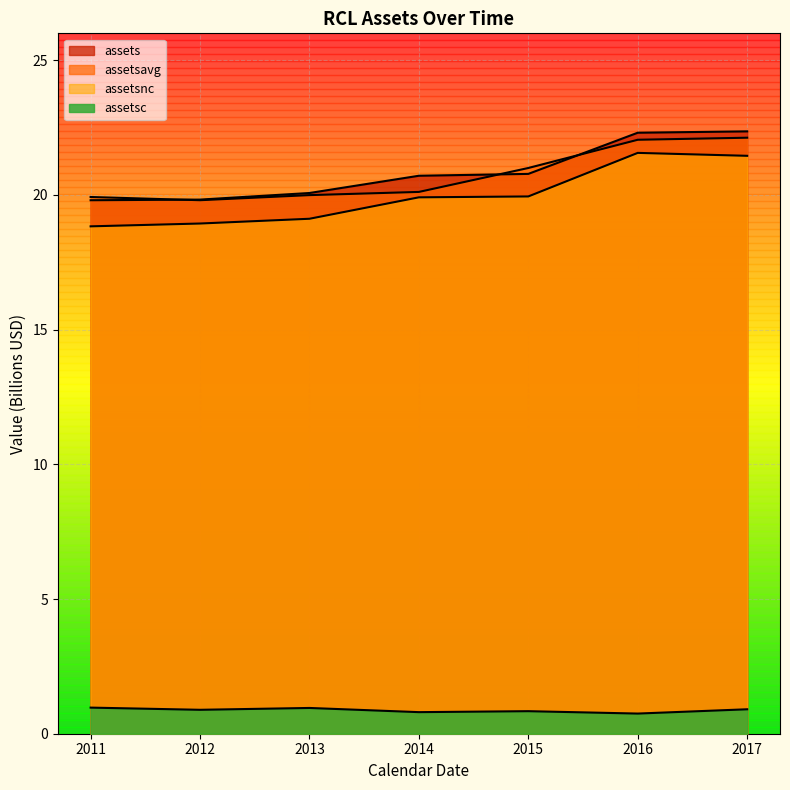

Does the chart display data point markers on the line(s)?

No